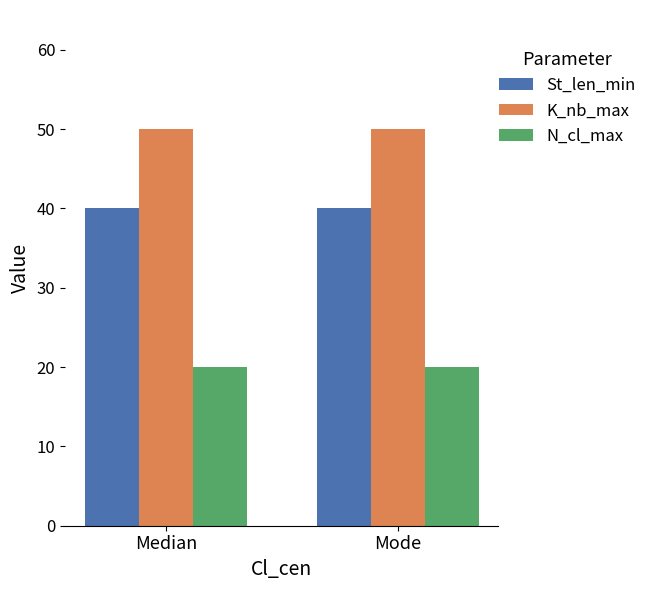

The value of N_cl_max at Mode is 27. True or false?

False